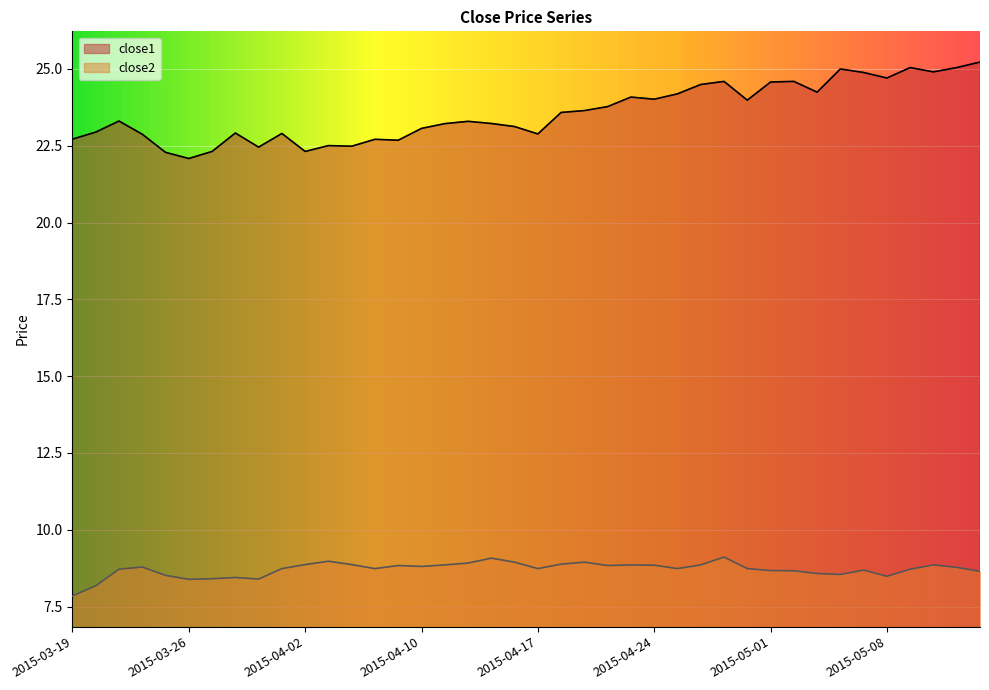

What is the label of the 2nd point from the left?

2015-03-20